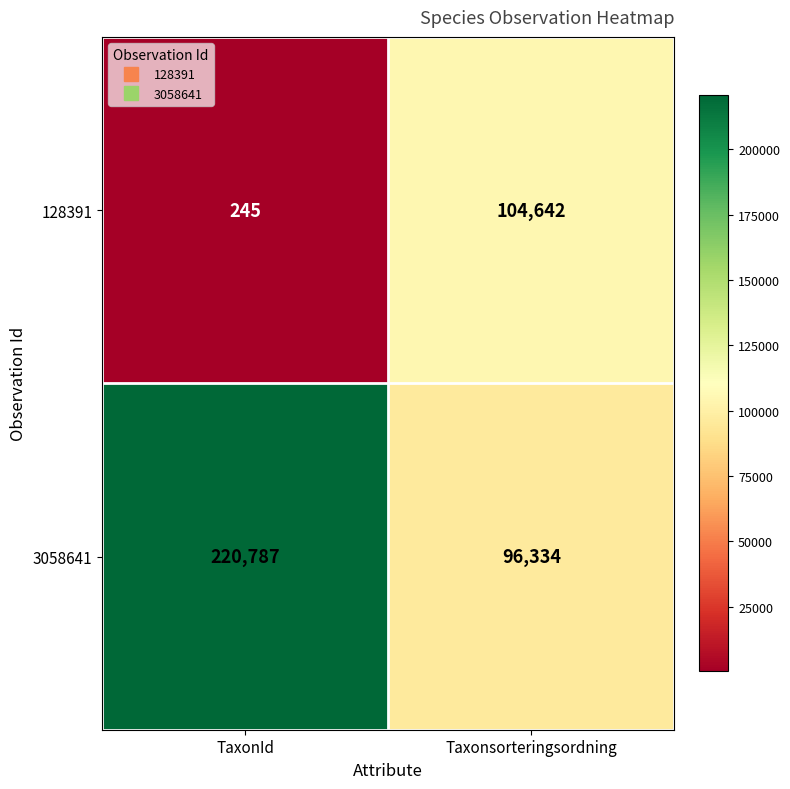

Rank the series by their maximum value, from highest to lowest.

3058641, 128391